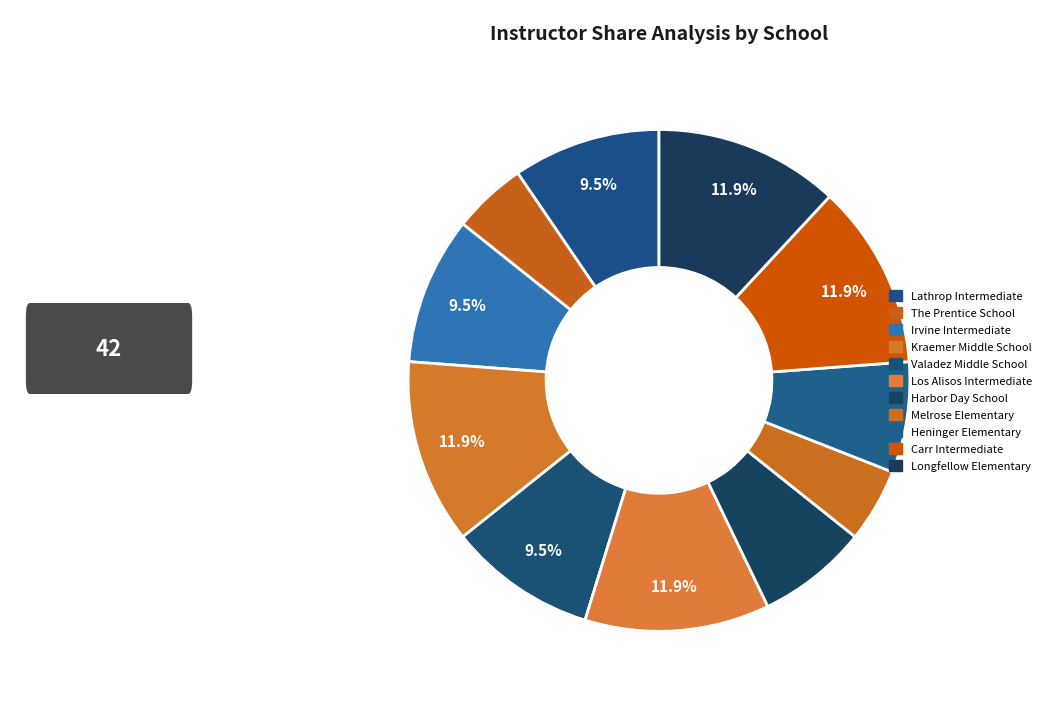

True or false: Harbor Day School accounts for 16% of the total.

False